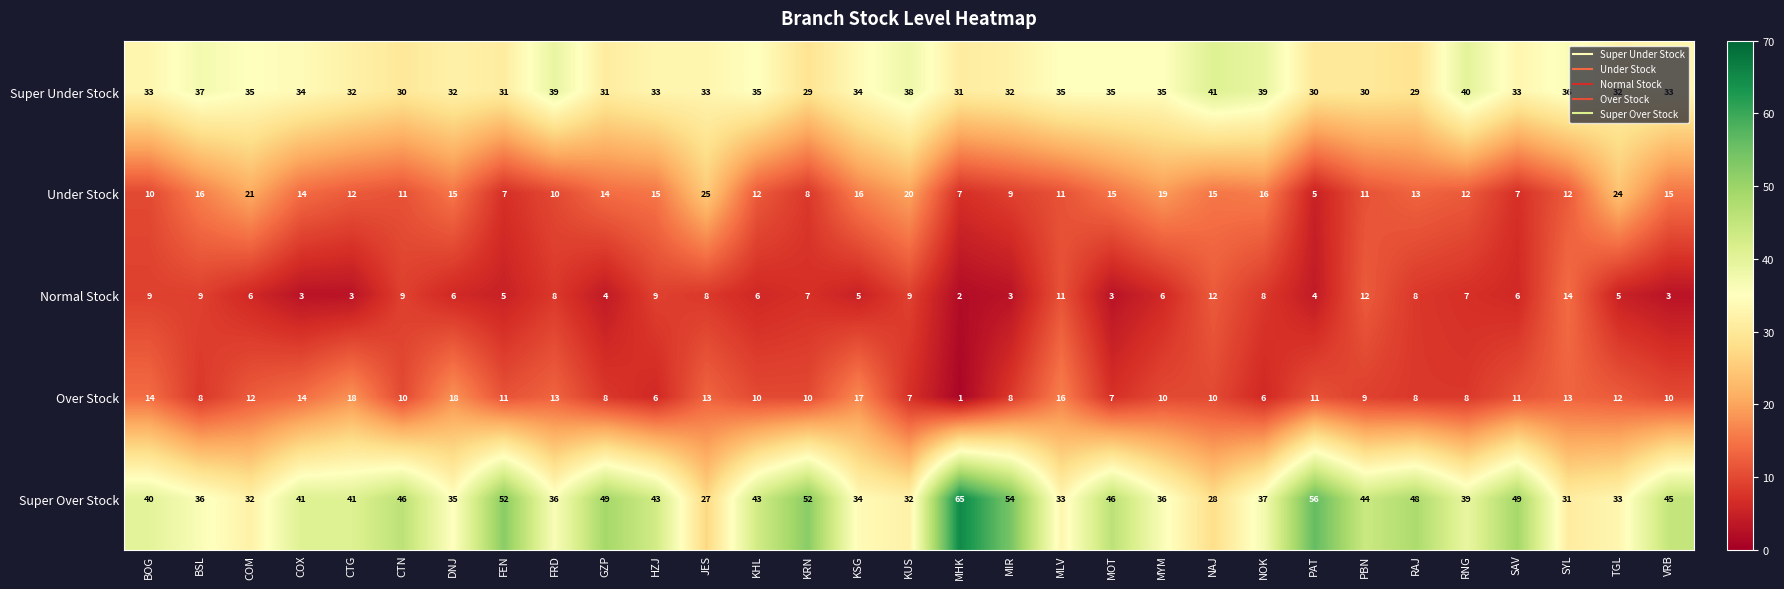

Which series has the largest total across all categories?

Super Over Stock